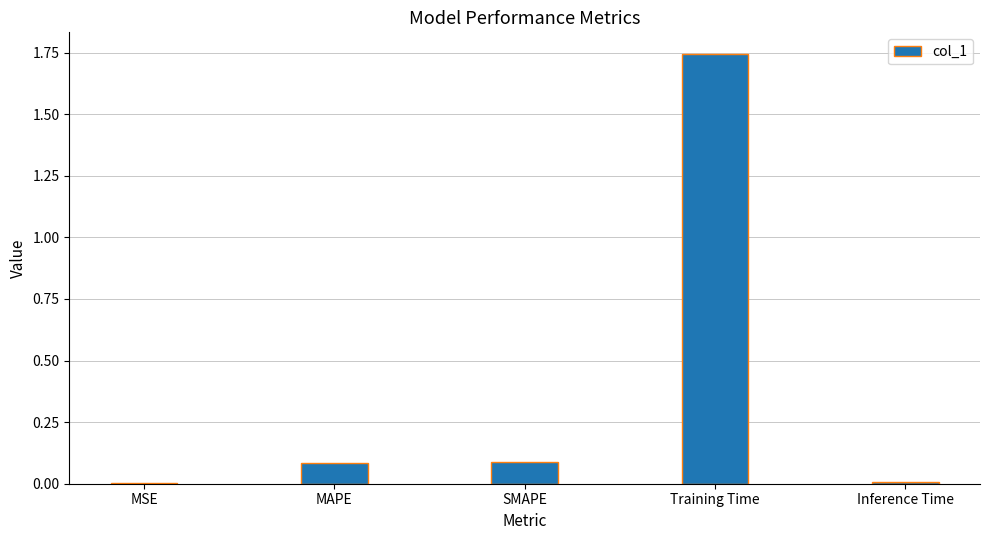

What is the change in value from SMAPE to Training Time?

+1.7